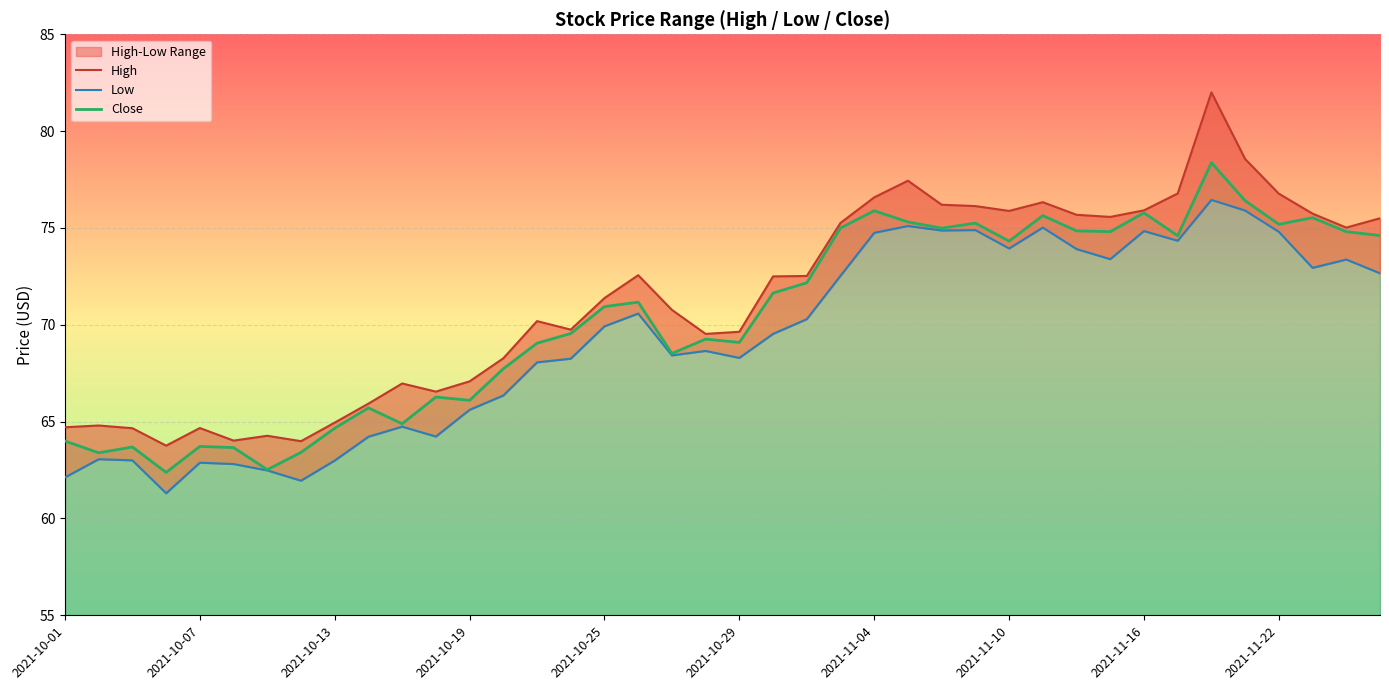

What is the lowest value of the Close series?

62.4